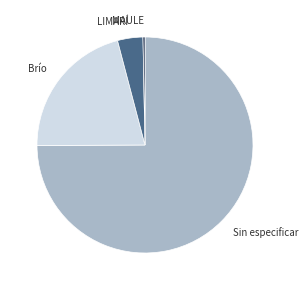

Is there any slice that represents more than half of the pie?

Yes